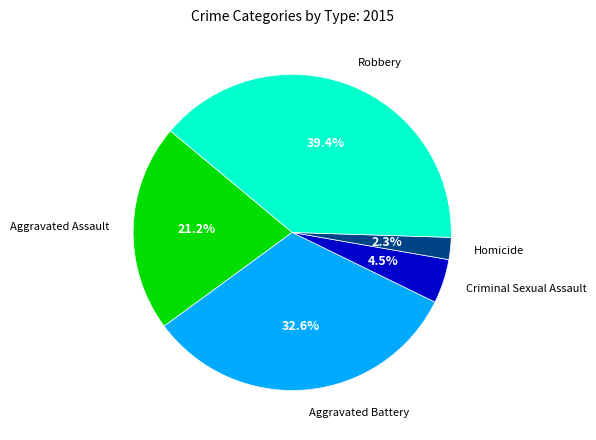

Is there a majority slice in this chart?

No